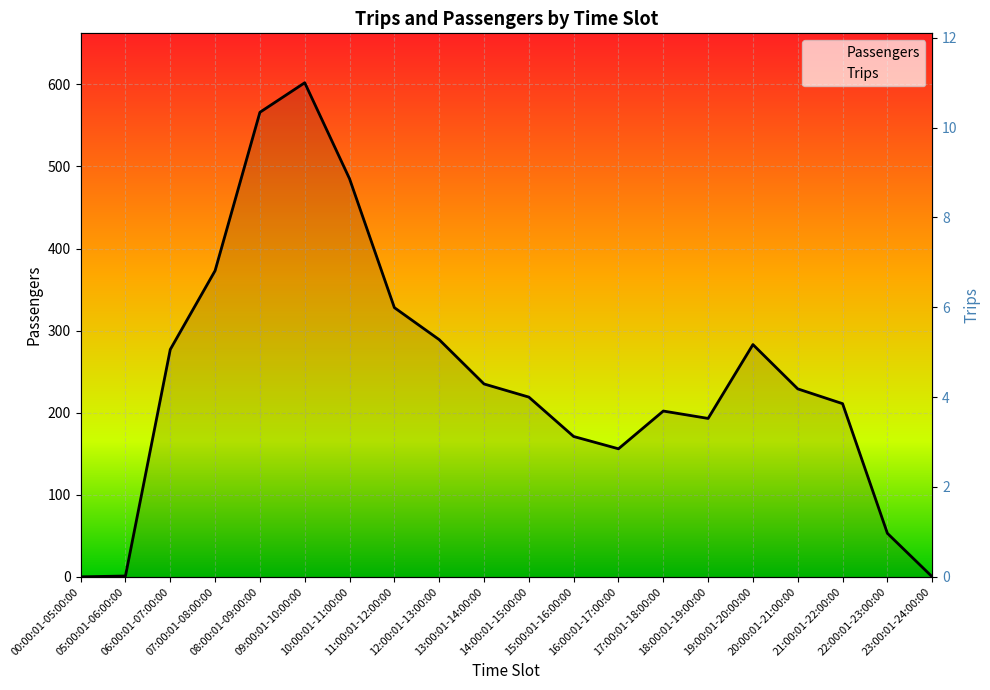

Which series changed the most between 15:00:01-16:00:00 and 18:00:01-19:00:00?

Passengers